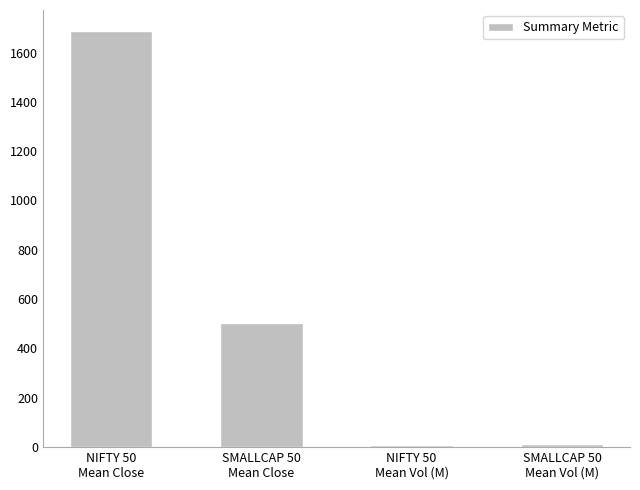

Which category has the highest value across all series?

NIFTY 50
Mean Close